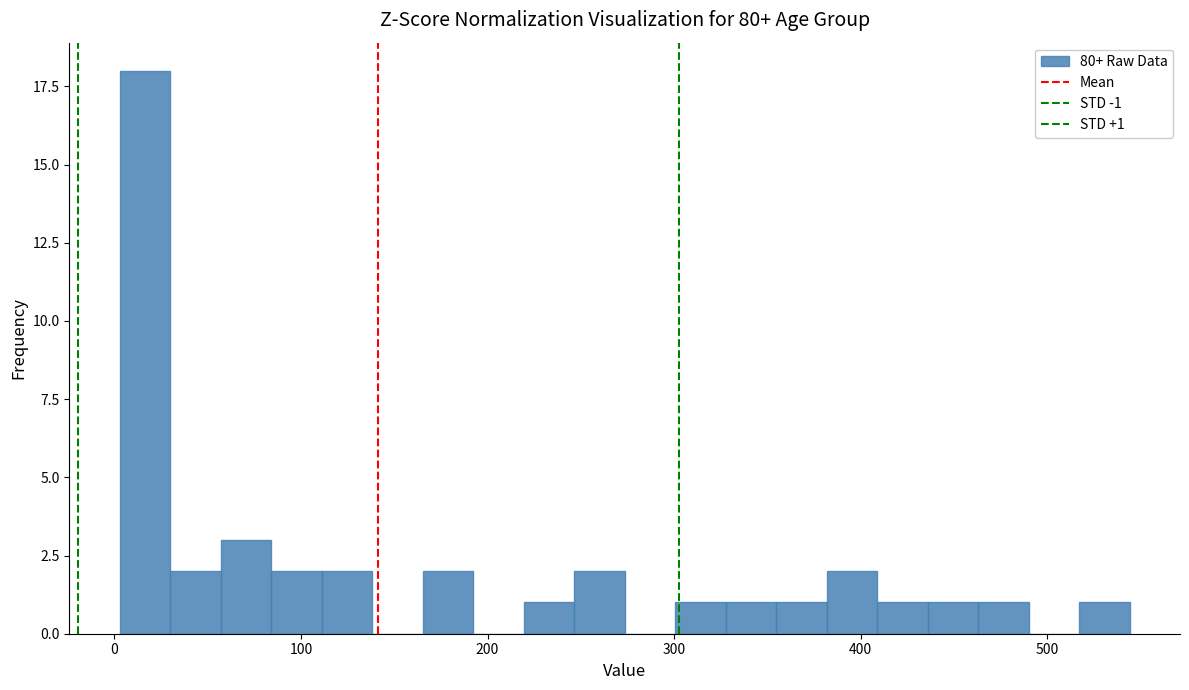

Read against the x-axis, roughly where is the centre of the tallest bar?

20